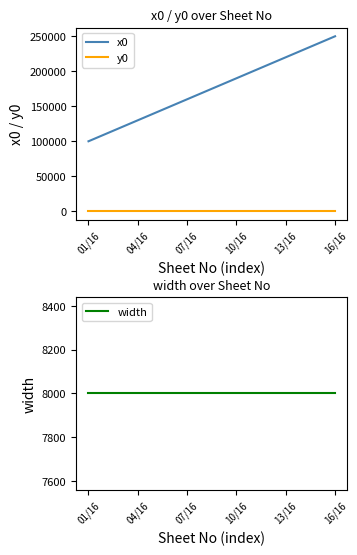

True or false: y0 and x0 intersect in this chart.

False